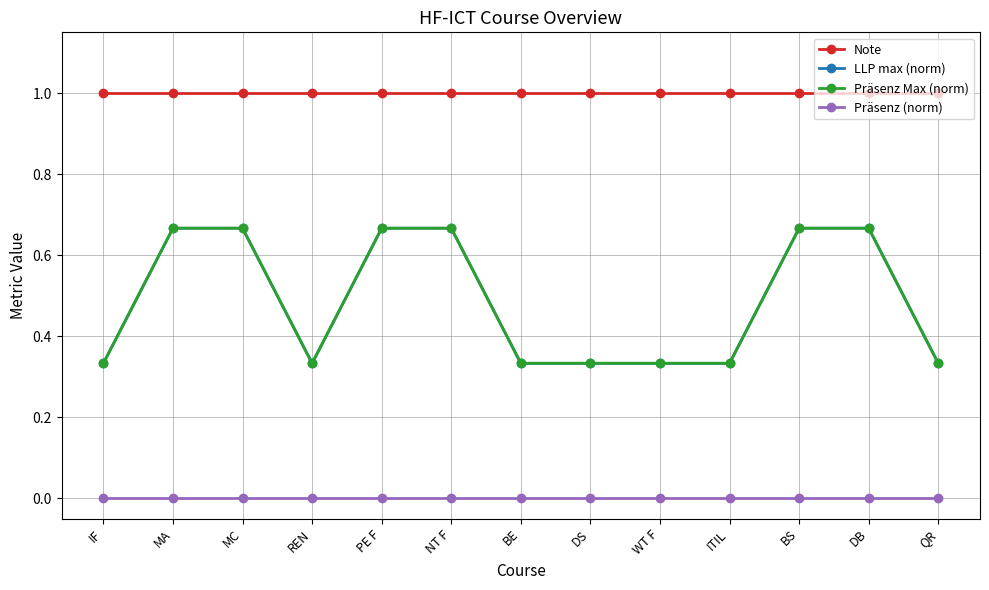

At how many categories does at least one series exceed 0?

13